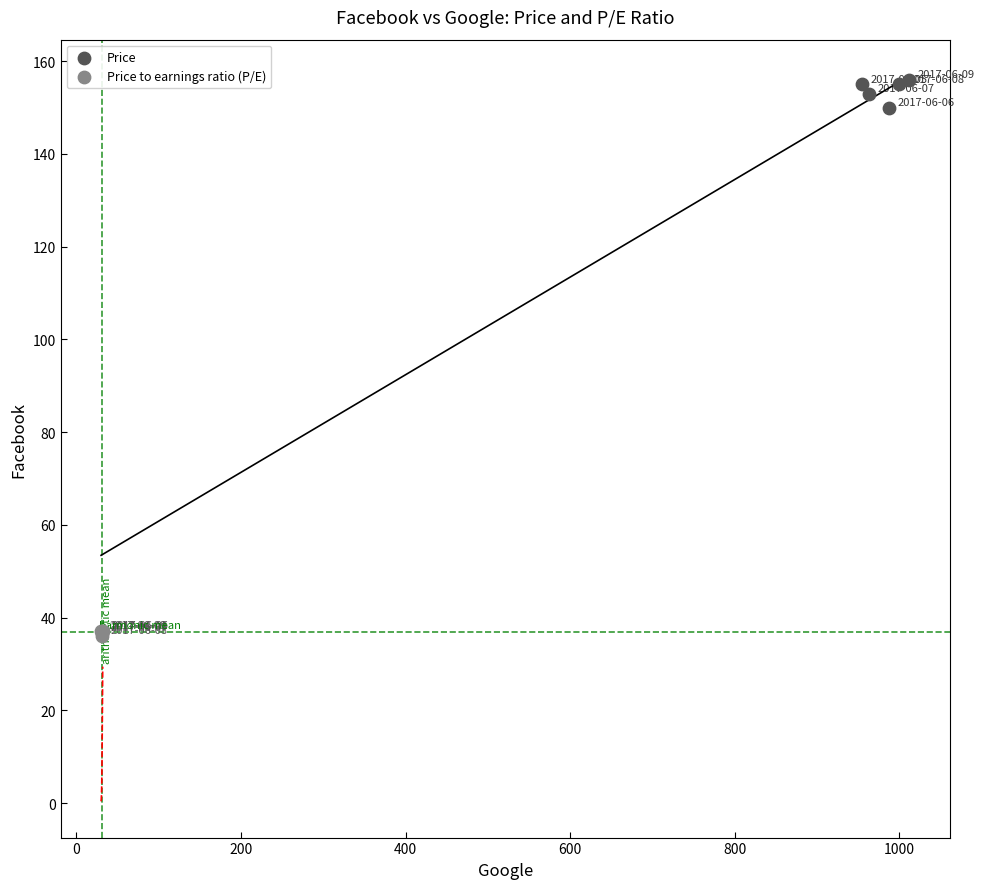

Which series contains the lowest Y value?

Price to earnings ratio (P/E)